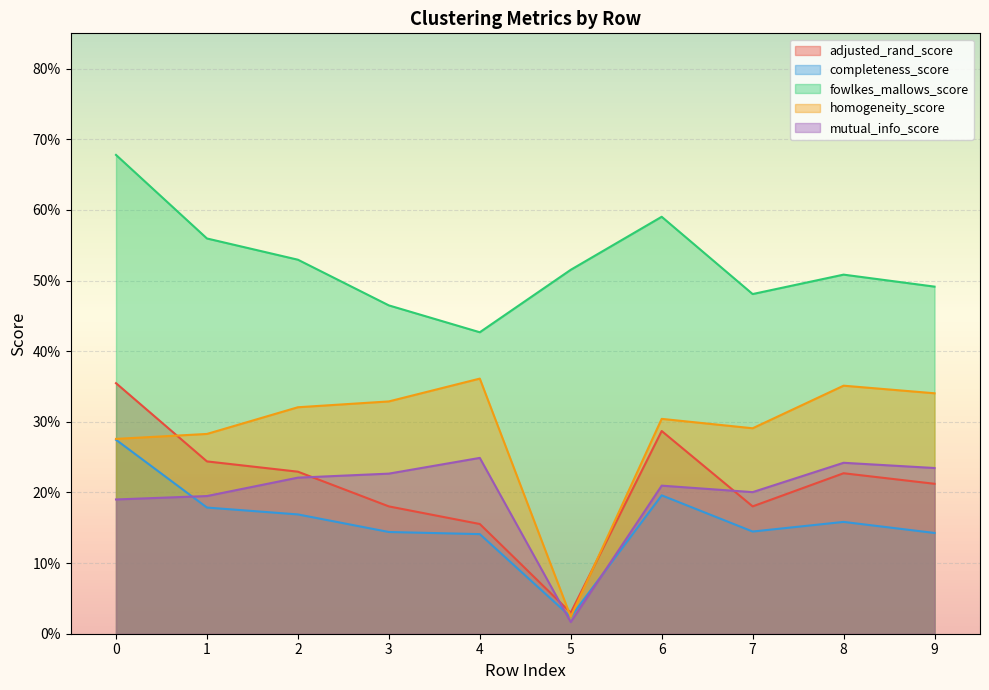

Which category has the lowest value in the adjusted_rand_score series?

5